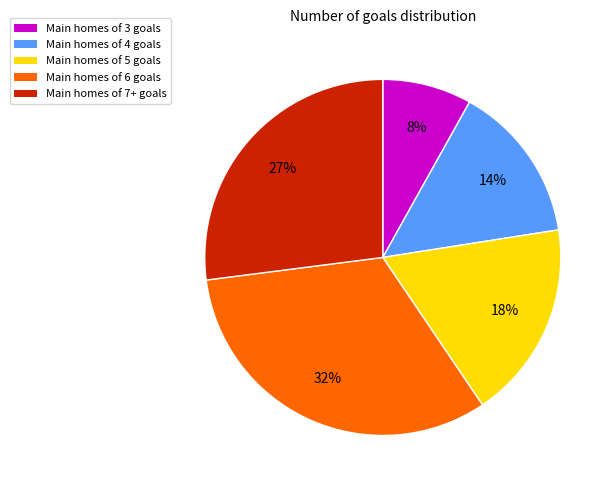

To the nearest percent, what is the average slice percentage?

20%